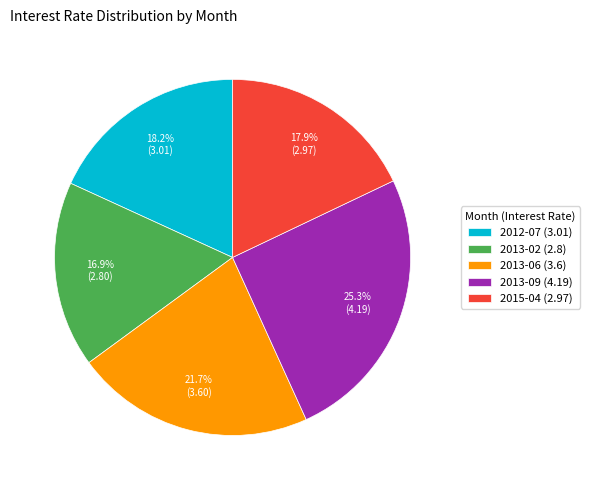

To the nearest percent, what portion does 2013-06 represent?

22%